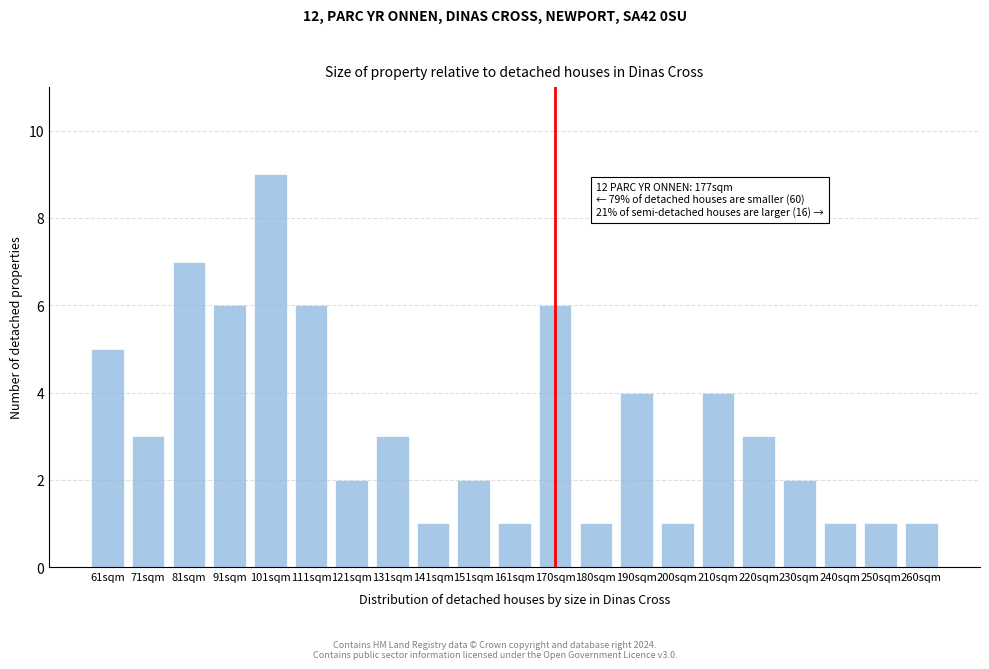

Reading left to right, list all the values displayed in this chart.

61sqm=5	71sqm=3	81sqm=7	91sqm=6	101sqm=9	111sqm=6	121sqm=2	131sqm=3	141sqm=1	151sqm=2	161sqm=1	170sqm=6	180sqm=1	190sqm=4	200sqm=1	210sqm=4	220sqm=3	230sqm=2	240sqm=1	250sqm=1	260sqm=1